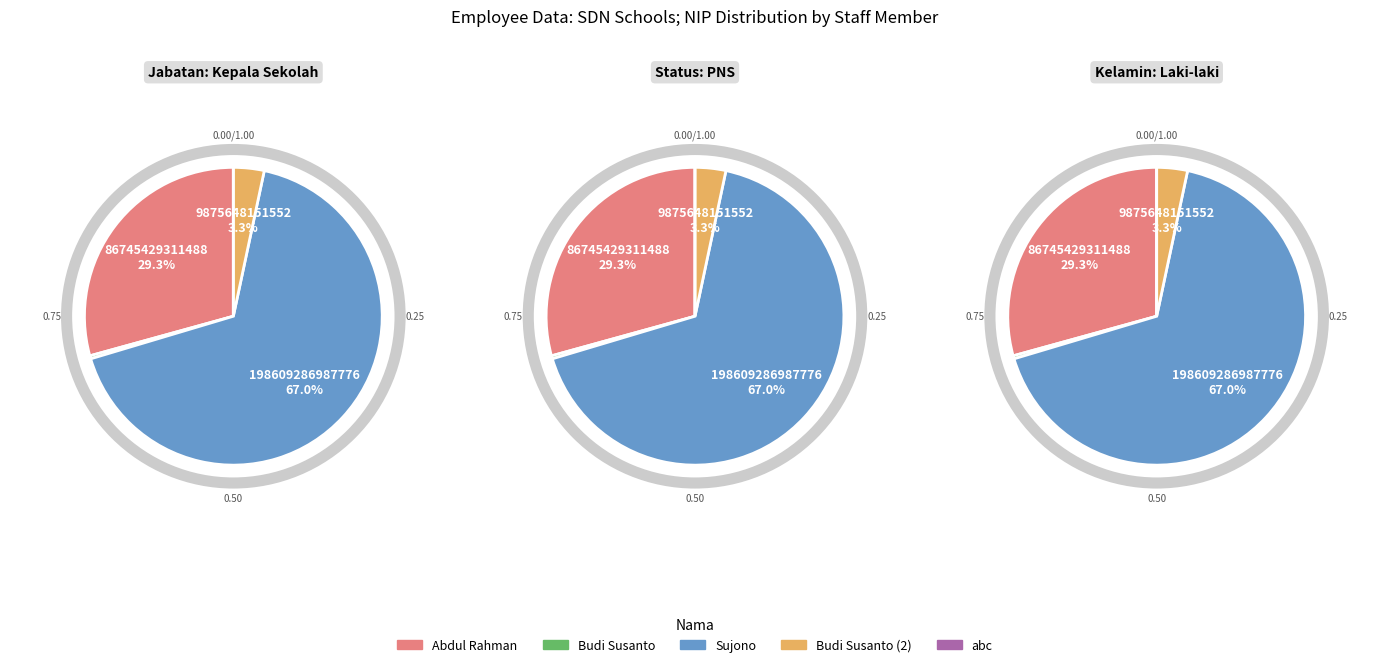

The Sujono slice represents 67% of the pie. True or false?

True